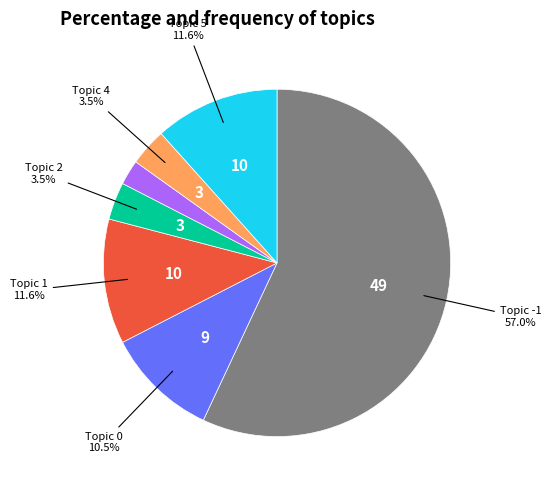

Is there a majority slice in this chart?

Yes